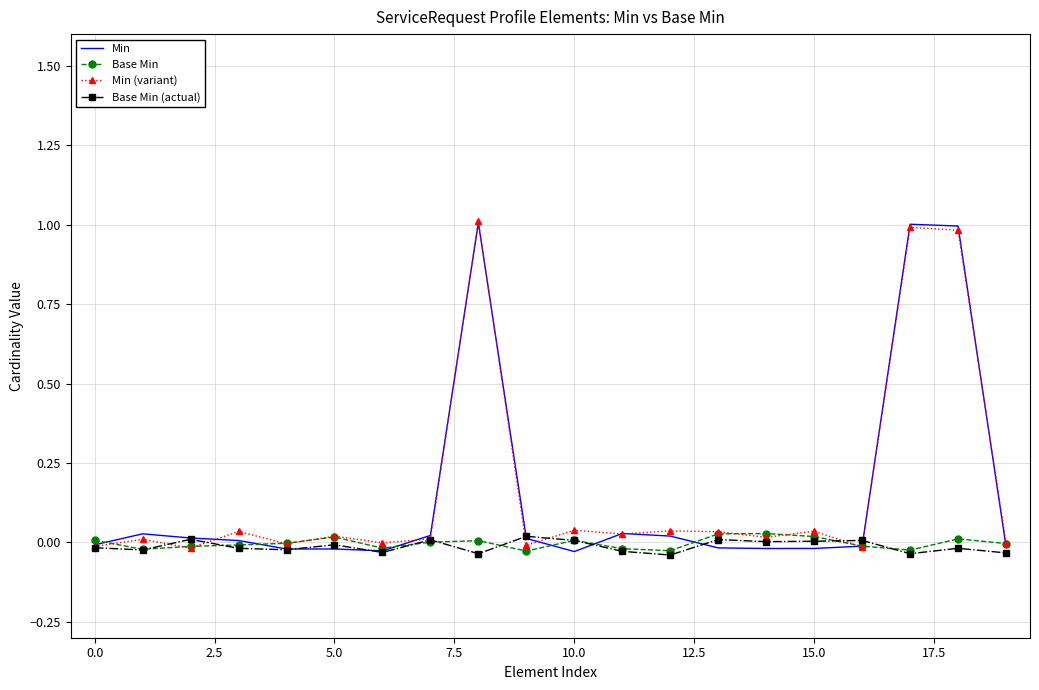

What is the highest value of the Min series?

1.0